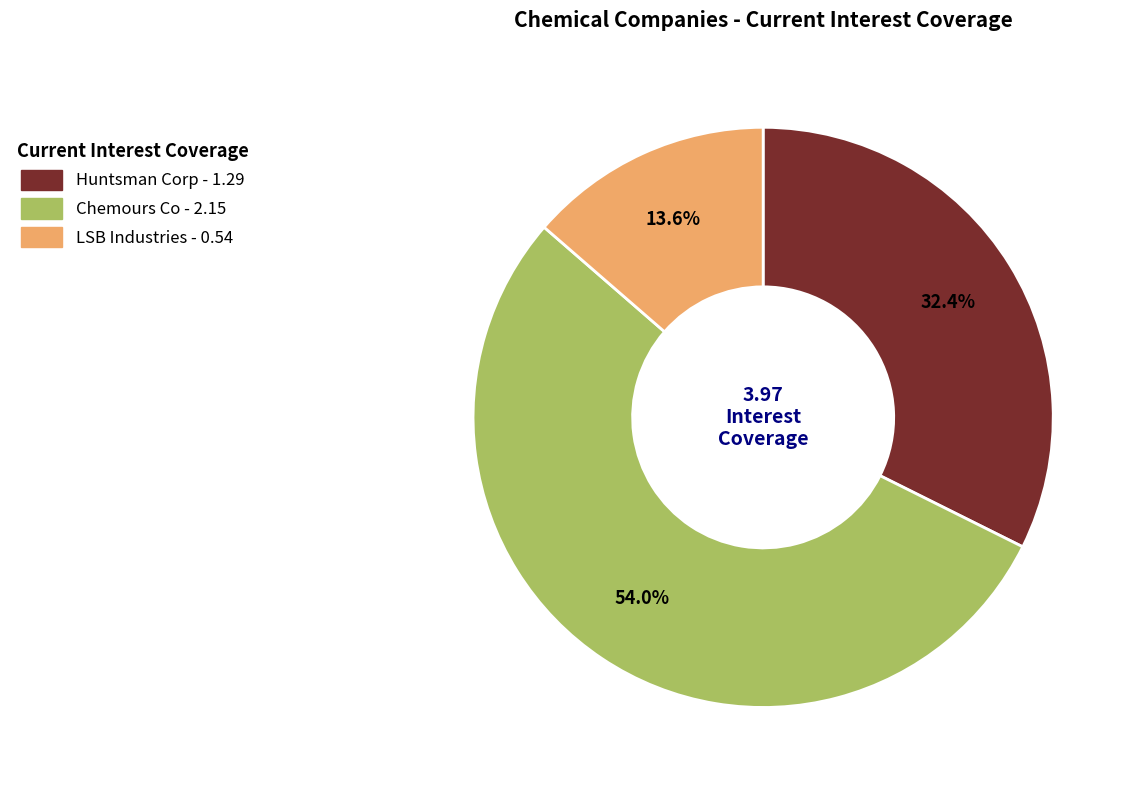

How many slices are in this pie chart?

3